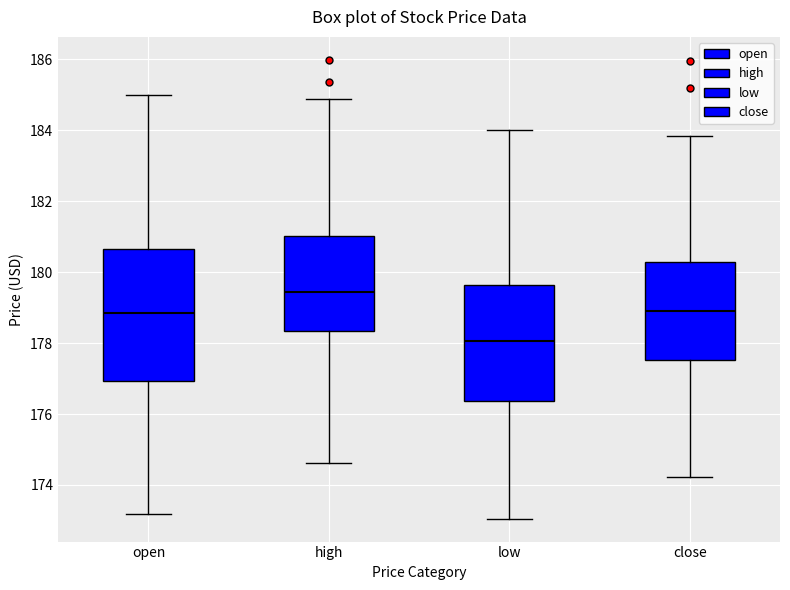

Which box's median line is the lowest?

low